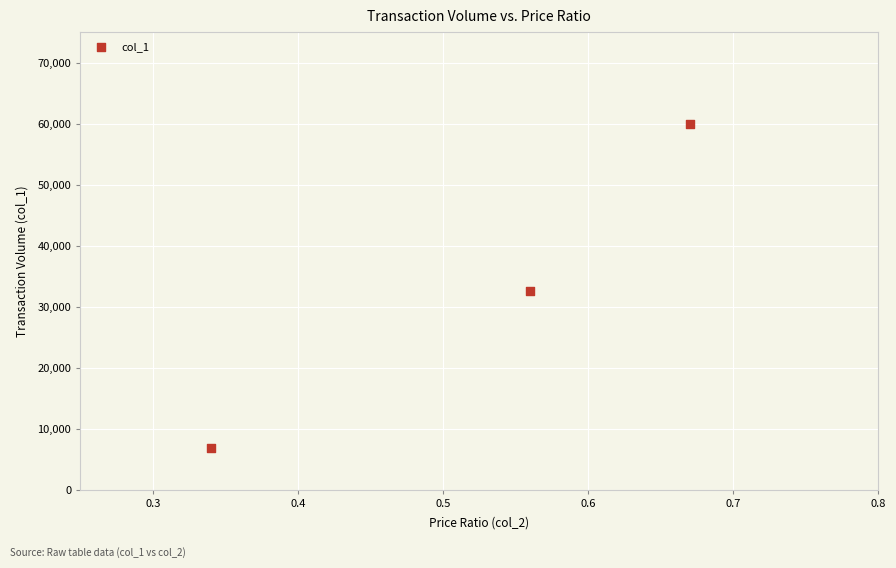

What is the average Y value?

33133